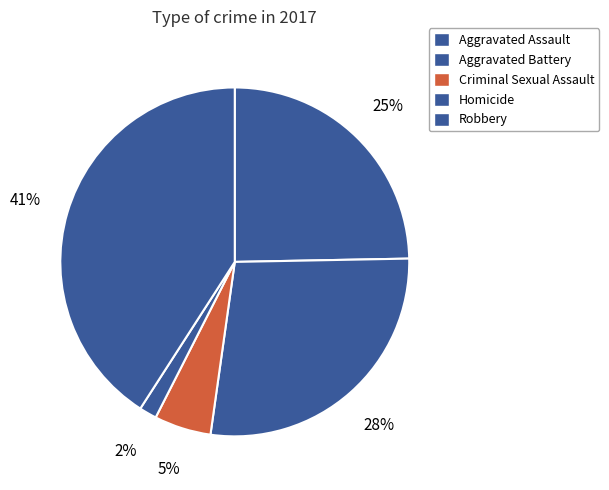

Does any single category account for the majority?

No